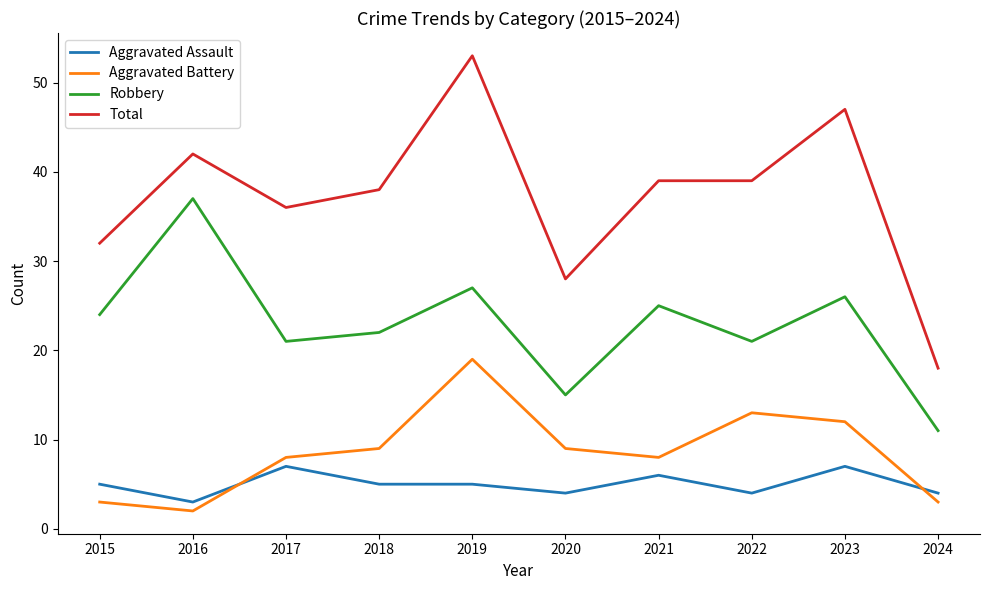

Does the chart have visible grid lines?

No